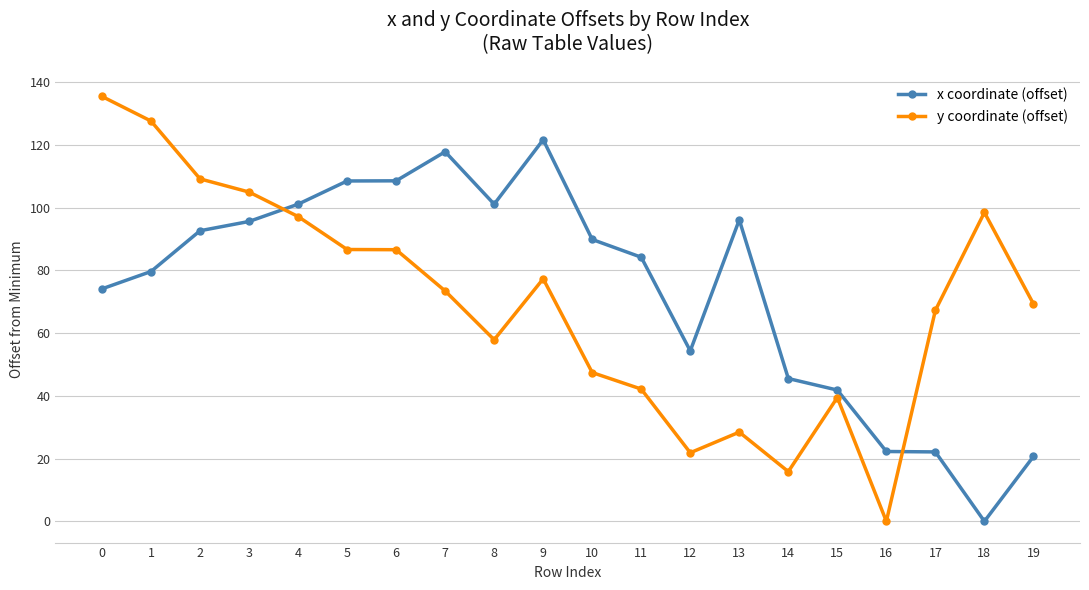

What is the average value of the x coordinate (offset) series?

73.9